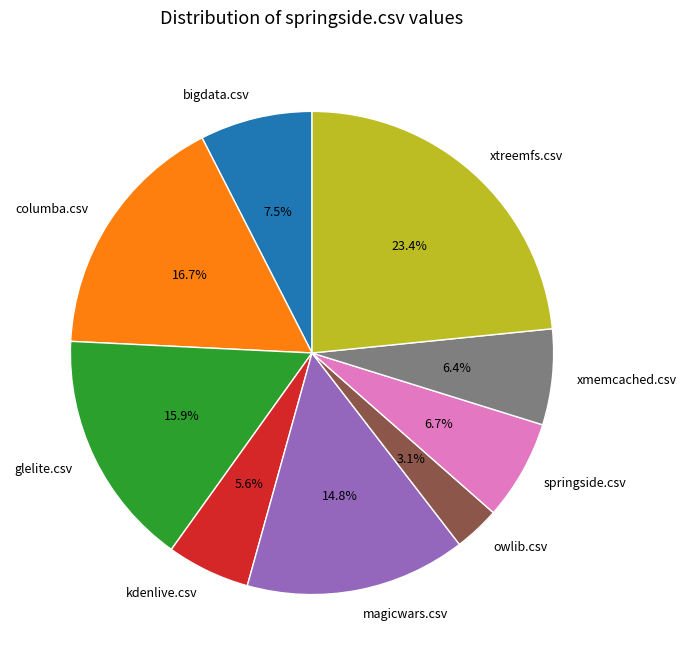

The glelite.csv slice represents 9% of the pie. True or false?

False